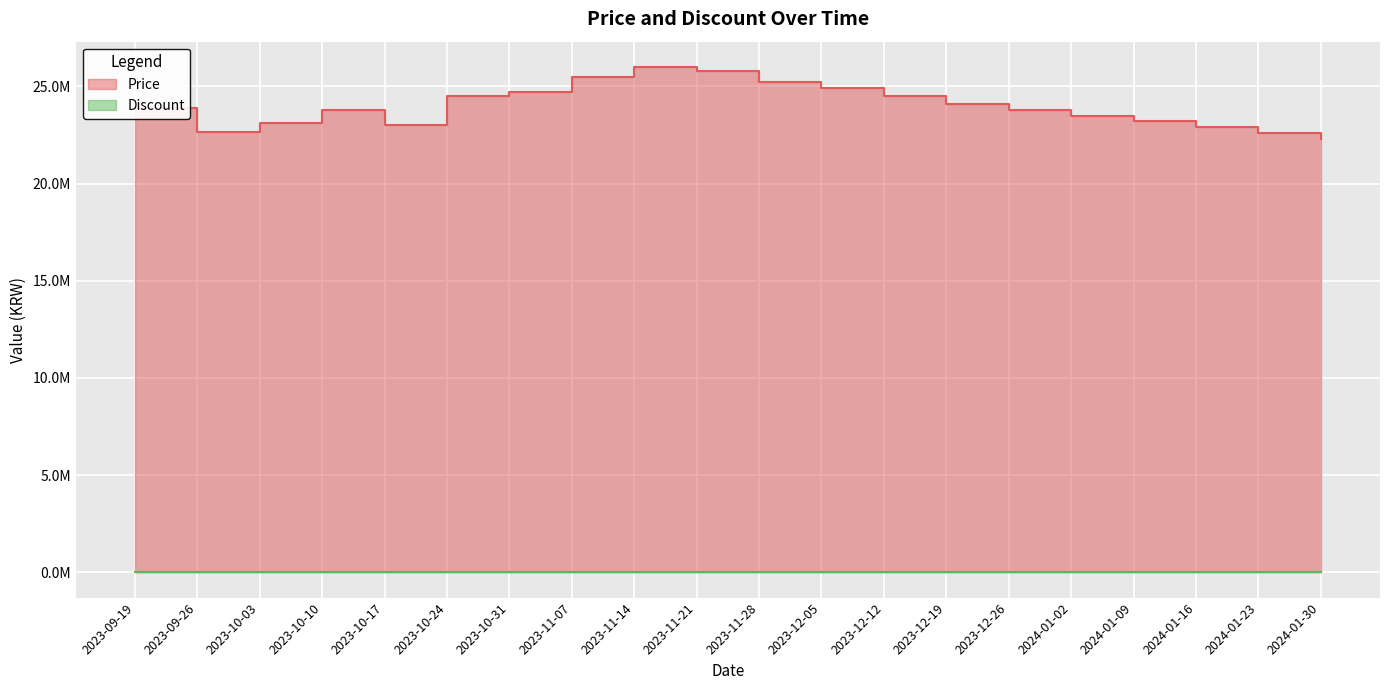

What is the label of the 12th point from the right?

2023-11-14